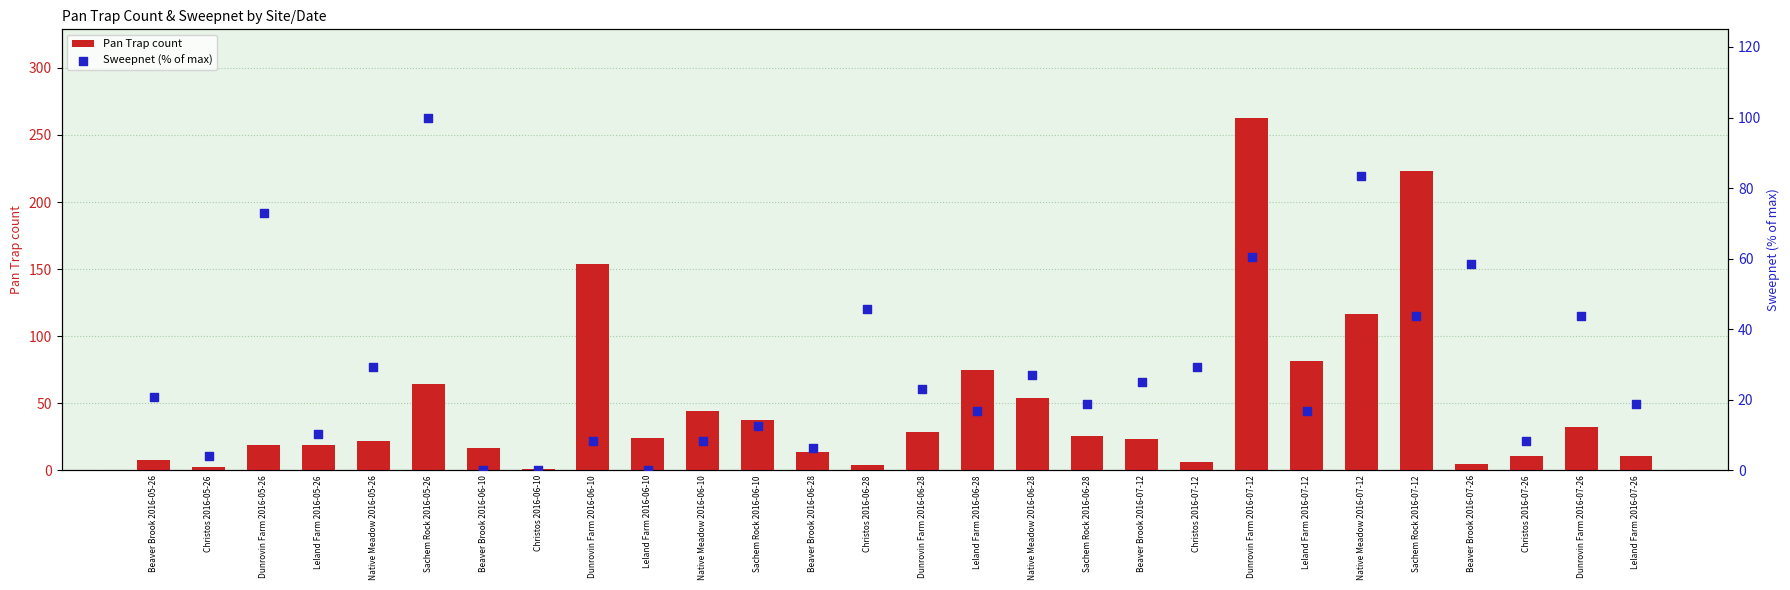

Which series contains the lowest Y value?

Sweepnet (% of max)